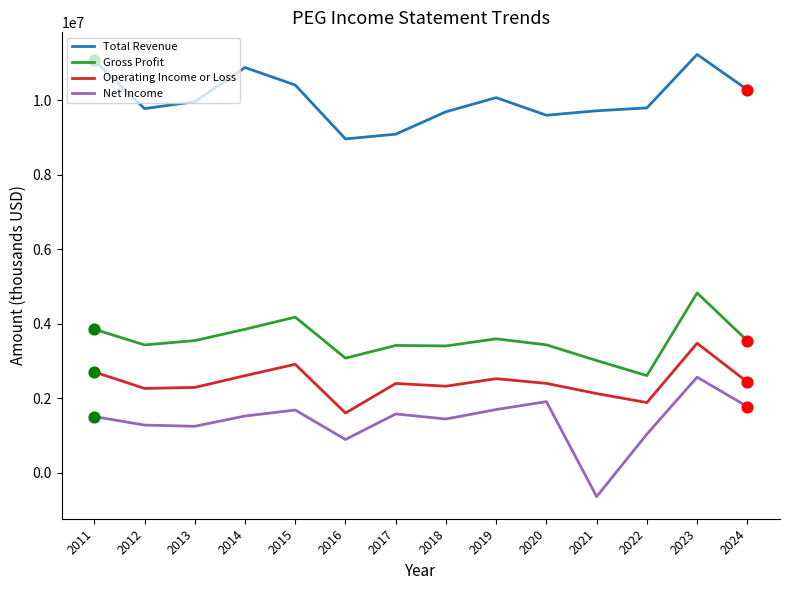

What are all the series names shown in the legend?

Total Revenue, Gross Profit, Operating Income or Loss, Net Income